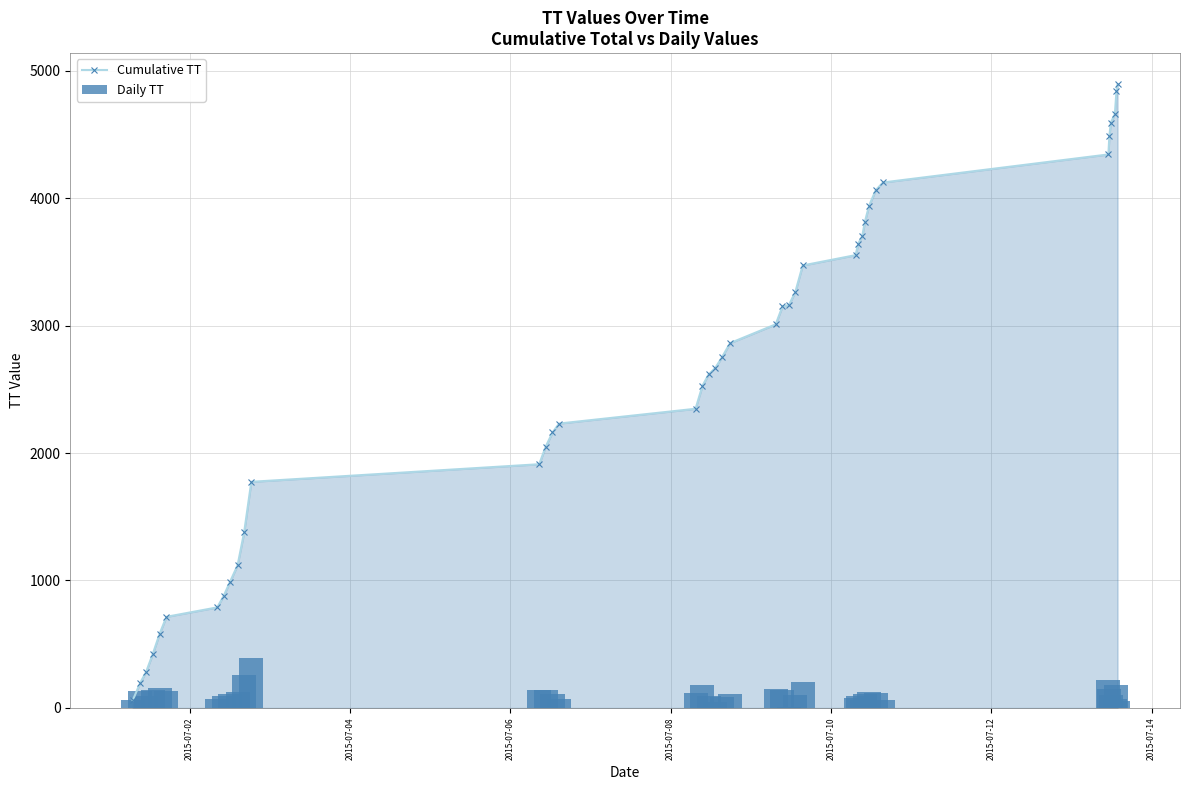

What is the value of the Cumulative TT bar at the 9th from the left?

992